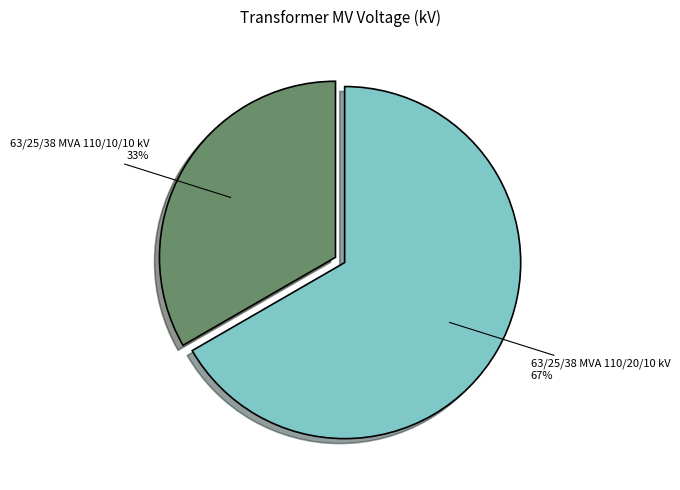

Do 63/25/38 MVA 110/10/10 kV and 63/25/38 MVA 110/20/10 kV together represent more than half of the pie?

Yes